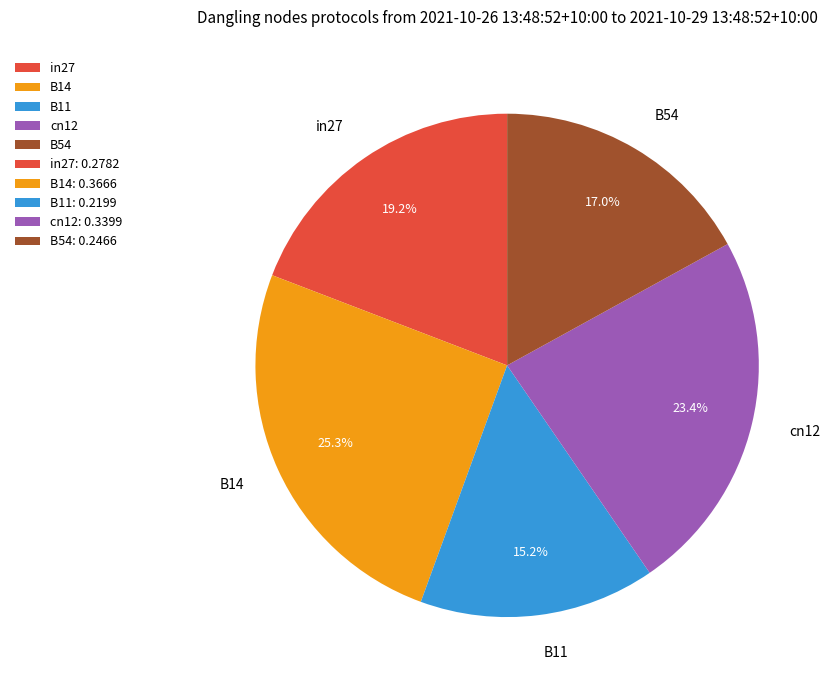

To the nearest percent, what percentage of the pie is B54?

17%